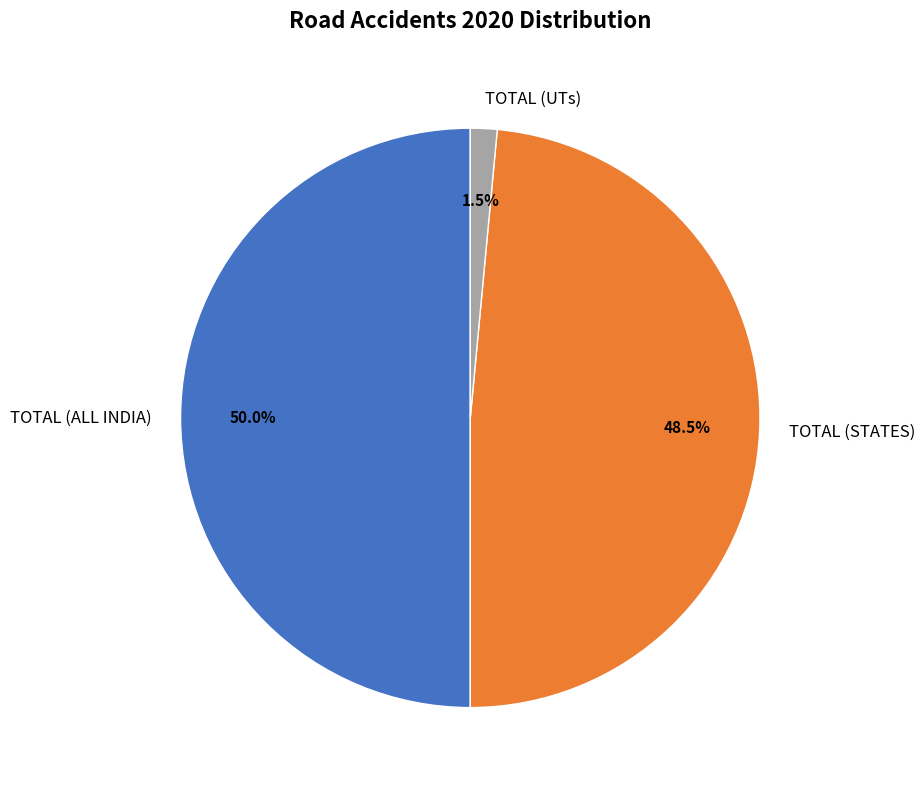

The TOTAL (ALL INDIA) slice represents 36% of the pie. True or false?

False